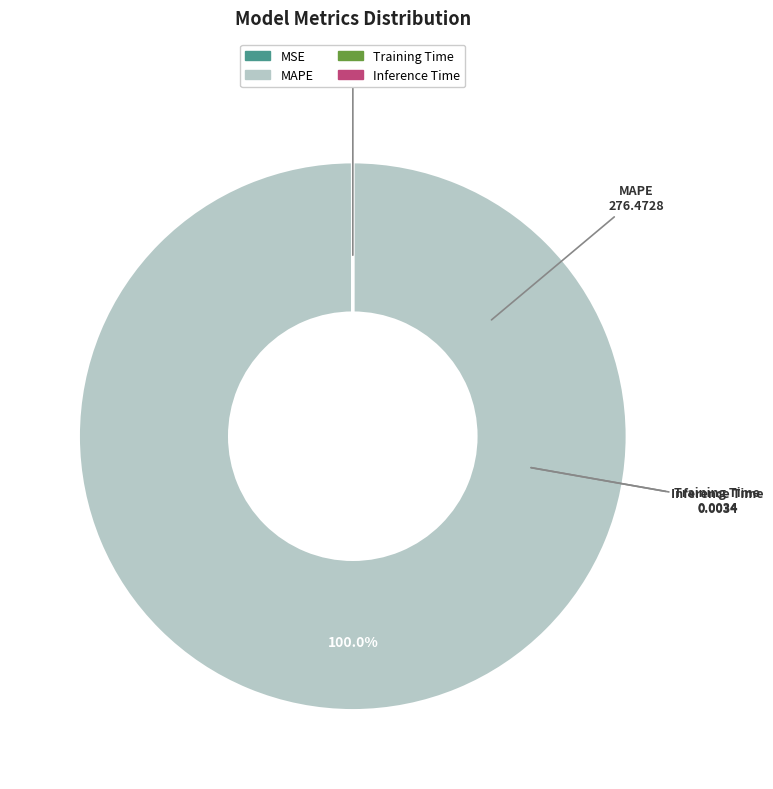

Does MAPE account for over 50% of the chart?

Yes